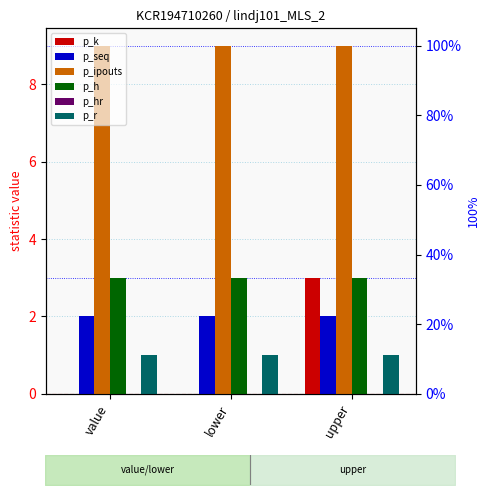

What is the label of the 1st bar from the left?

value